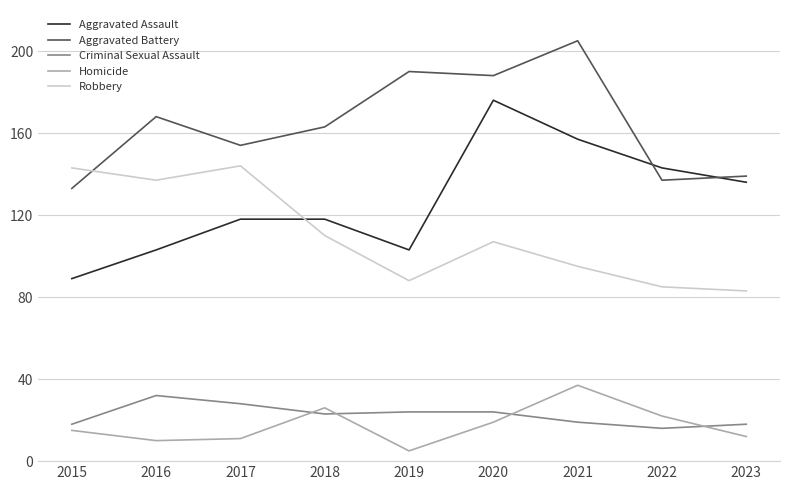

Which series has the largest total across all categories?

Aggravated Battery